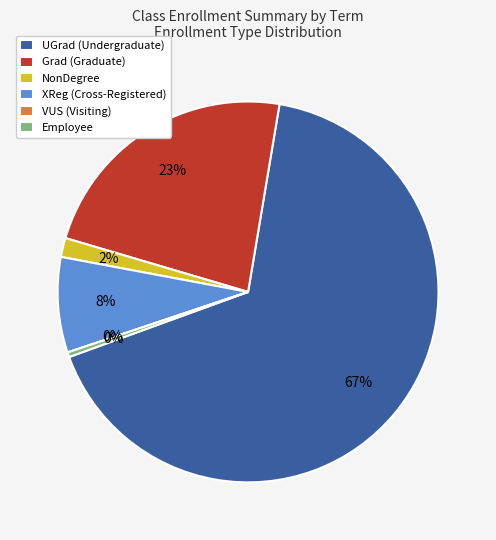

The NonDegree slice represents 15% of the pie. True or false?

False